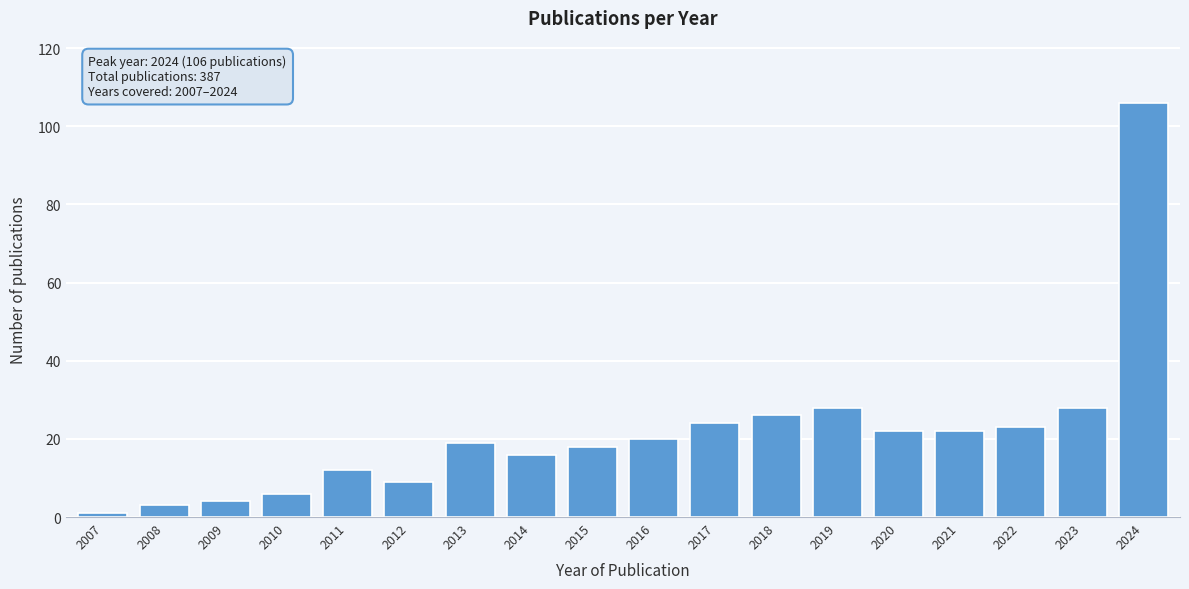

Reading right to left, extract all data points from this chart.

2024=106	2023=28	2022=23	2021=22	2020=22	2019=28	2018=26	2017=24	2016=20	2015=18	2014=16	2013=19	2012=9	2011=12	2010=6	2009=4	2008=3	2007=1